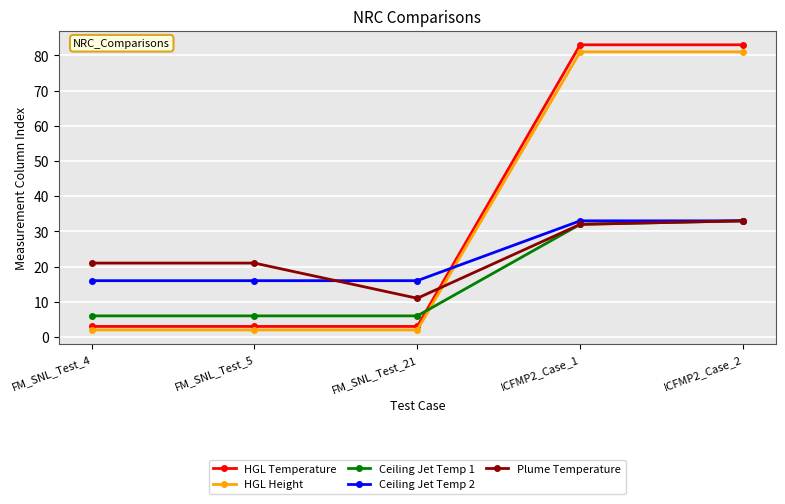

What is the sum of the Ceiling Jet Temp 1 values at FM_SNL_Test_21 and ICFMP2_Case_1?

38